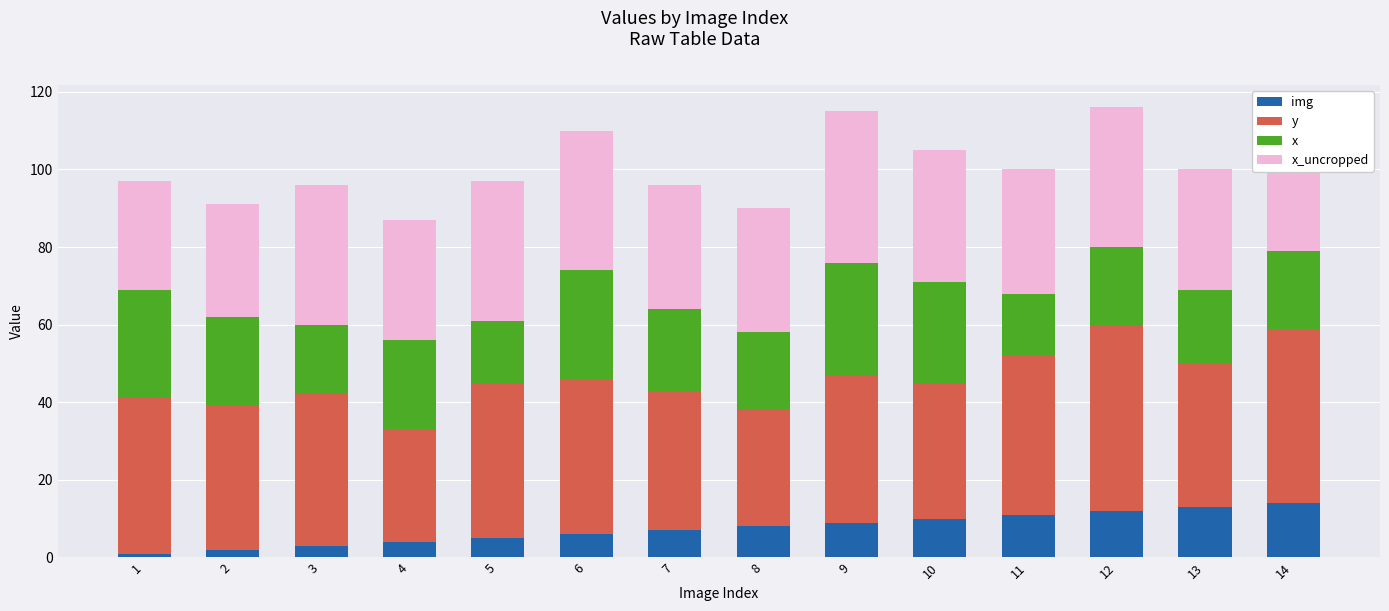

Where does the x_uncropped series first go above 32?

3